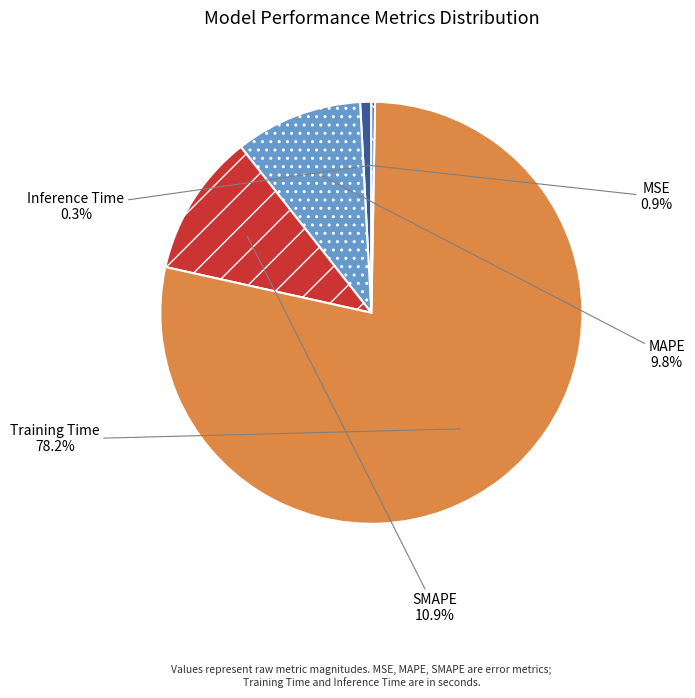

Rank the categories by value from highest to lowest.

Training Time, SMAPE, MAPE, MSE, Inference Time